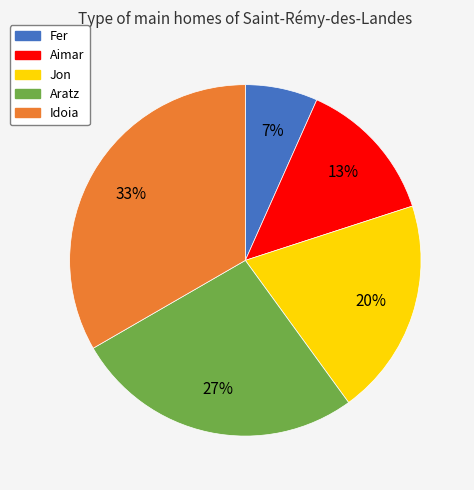

The Fer slice represents 1% of the pie. True or false?

False